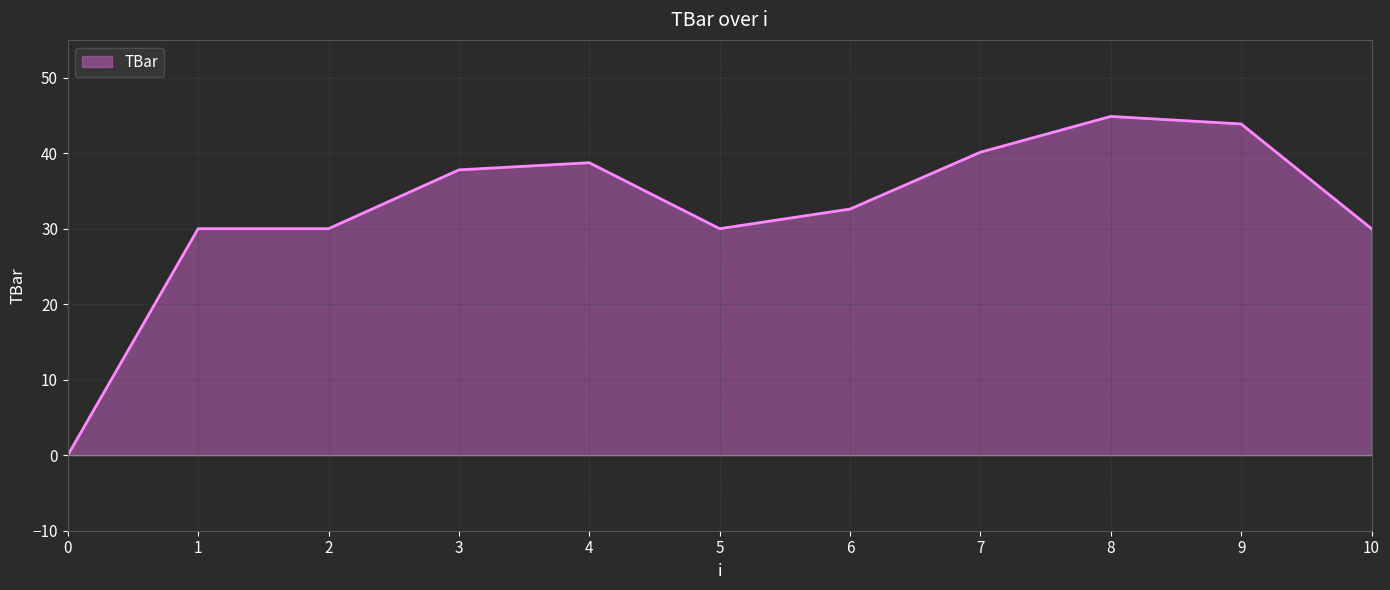

What is the difference between the maximum and minimum values?

44.9